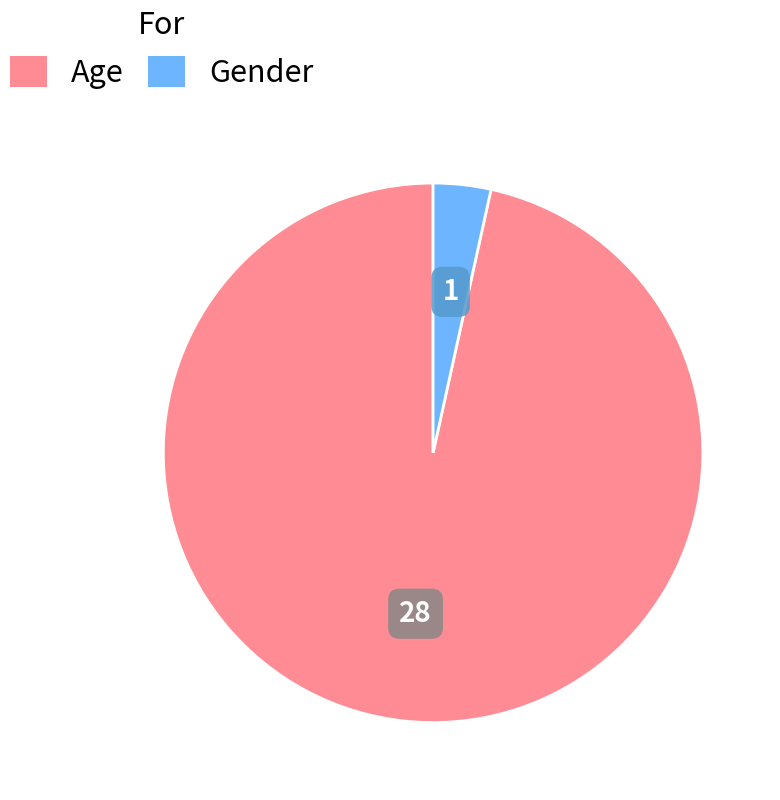

Does any single category account for the majority?

Yes